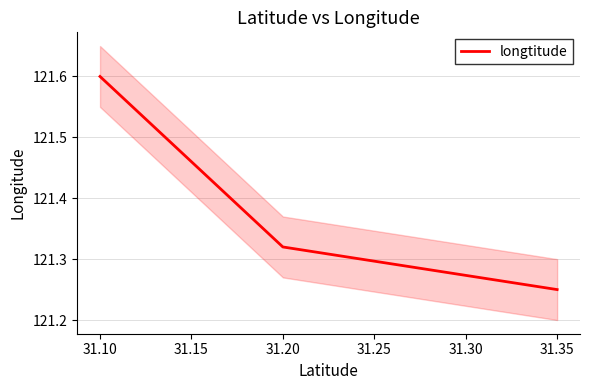

The longtitude series shows 187.9 at 31.20. True or false?

False